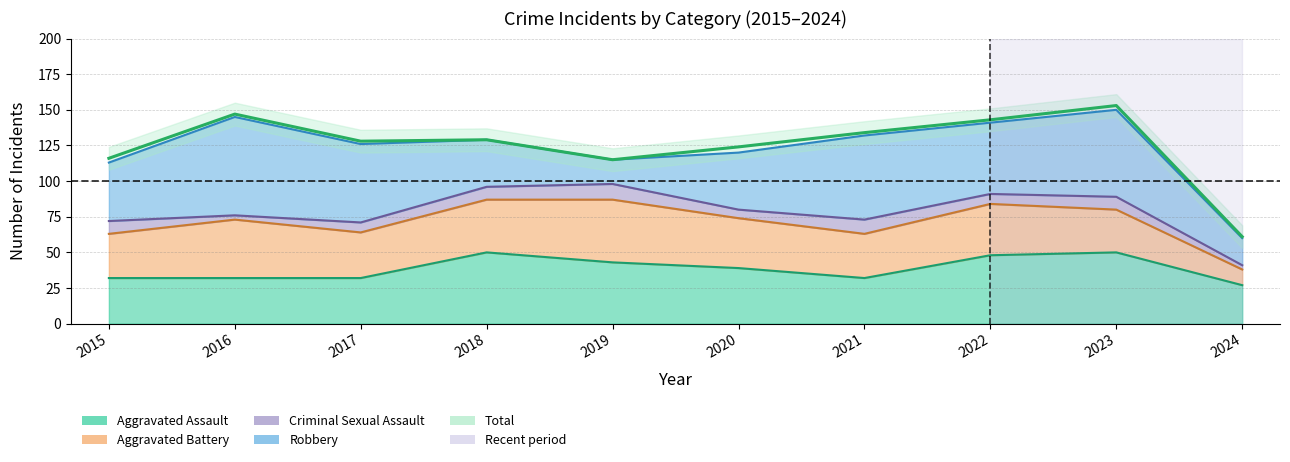

Which has a higher value, 2021 or 2024?

2021